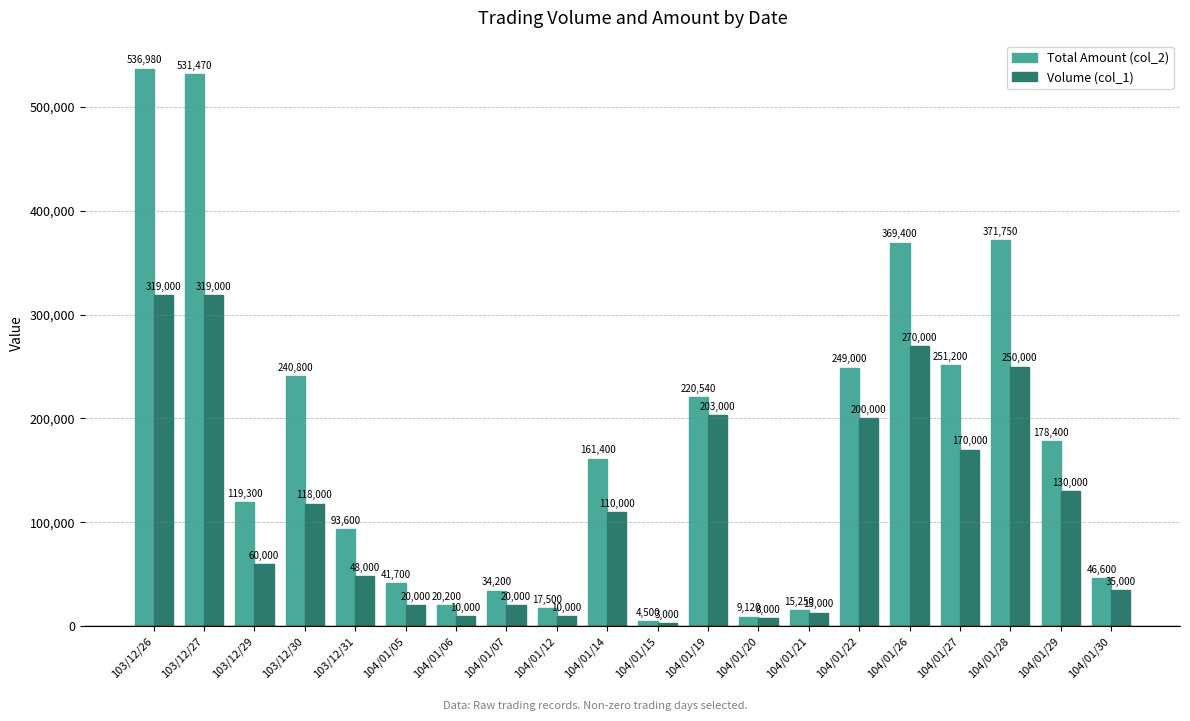

What is the label of the 12th bar from the left?

104/01/19